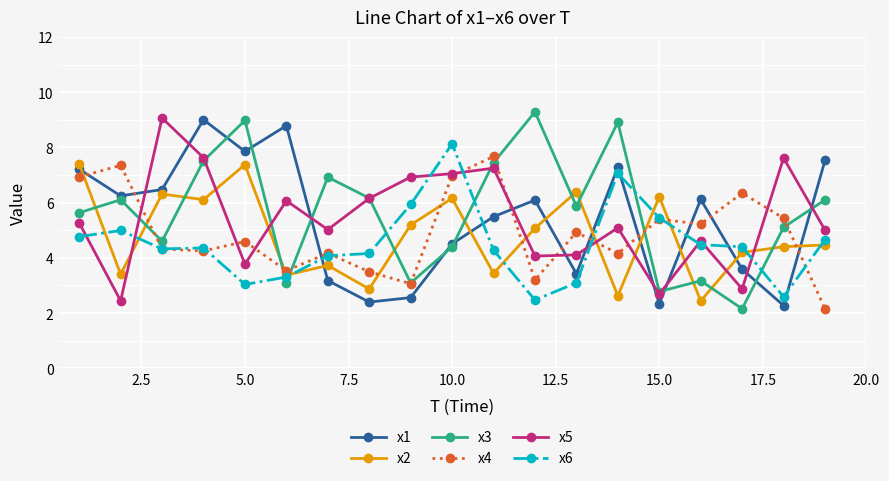

True or false: x6 has more than 1 interior local peaks.

True